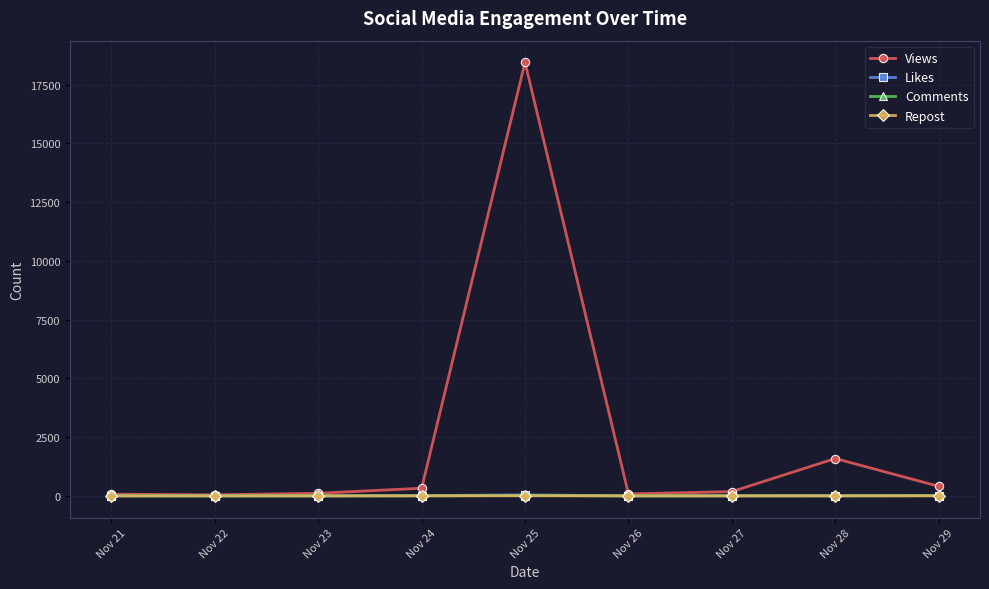

Which series changed the most between Nov 25 and Nov 26?

Views